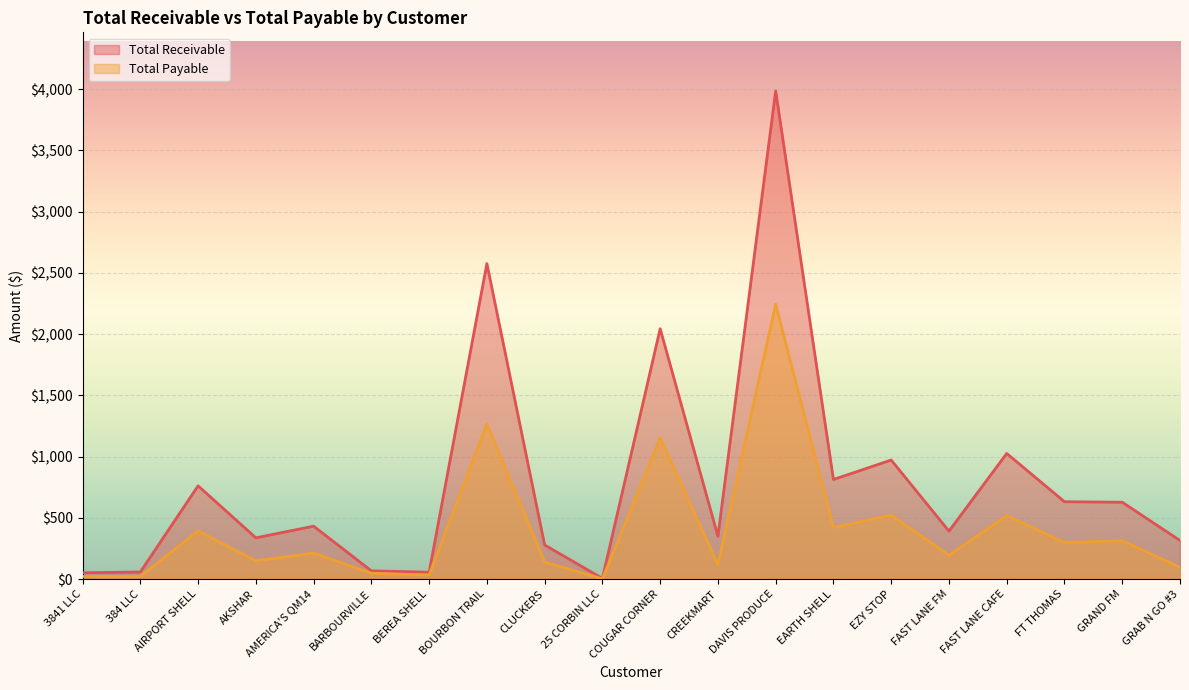

The Total Payable series shows 421.7 at EARTH SHELL. True or false?

True